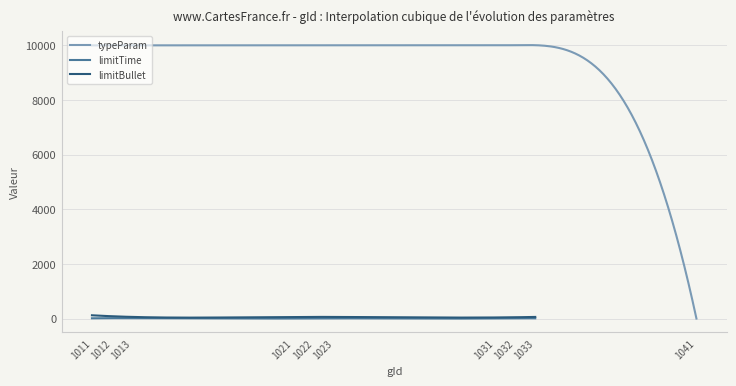

True or false: typeParam and limitBullet intersect in this chart.

False